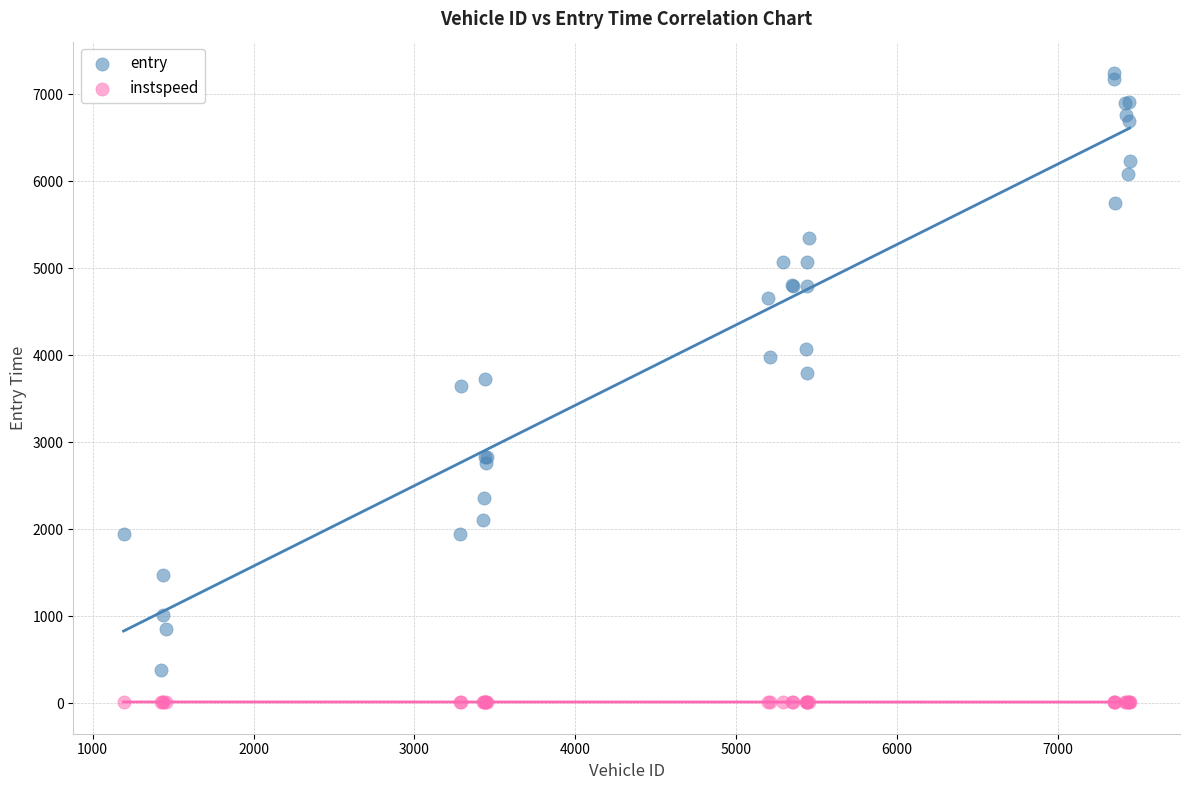

Which series reaches the maximum Y coordinate?

entry